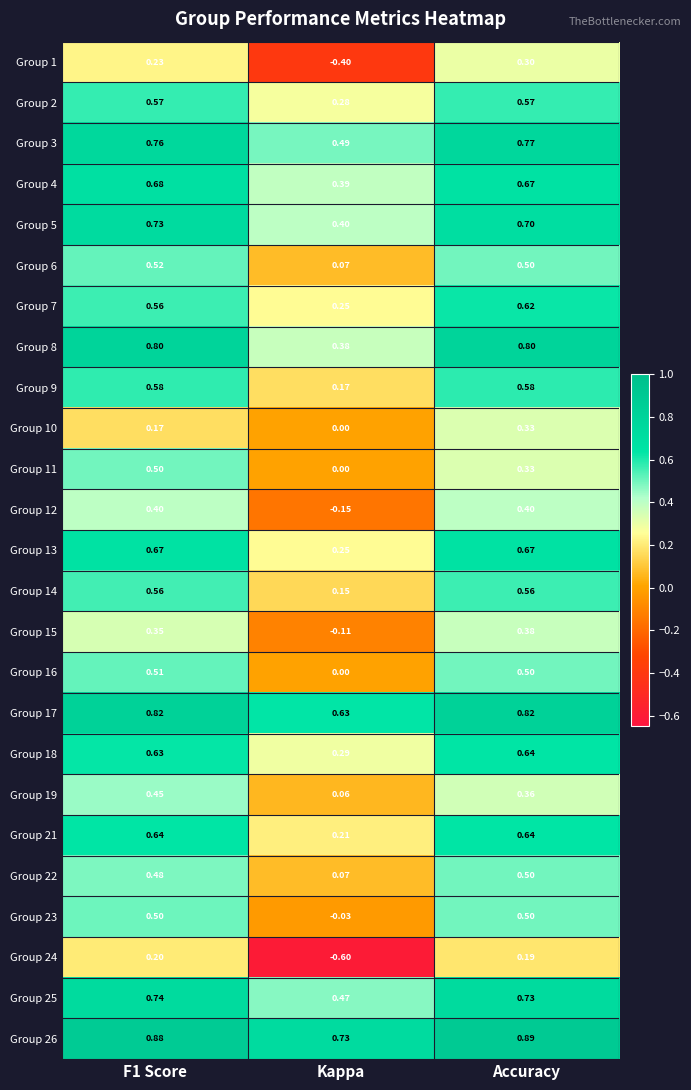

At which label is Group 21 closest to 0?

Kappa